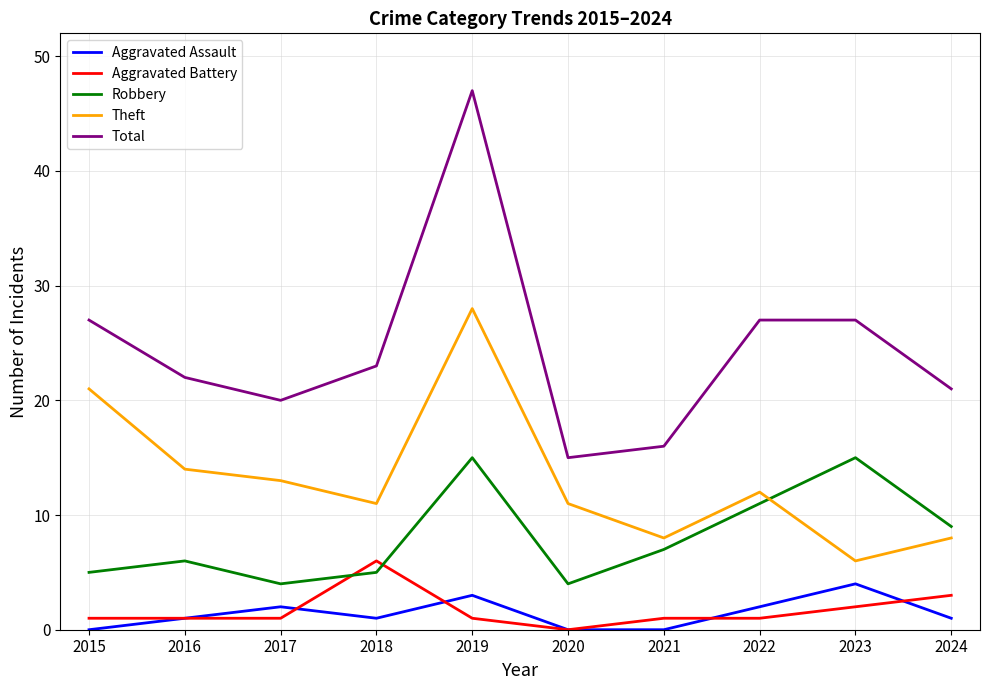

Which series has the largest range (max minus min)?

Total